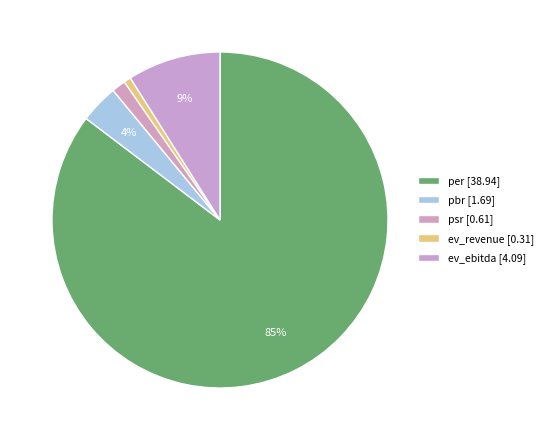

How many segments does this pie chart have?

5